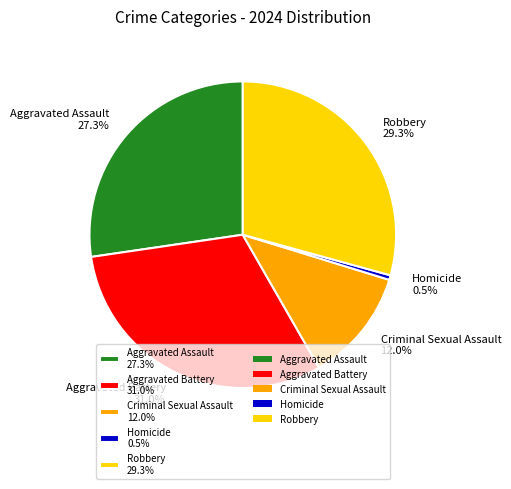

How many segments does this pie chart have?

5